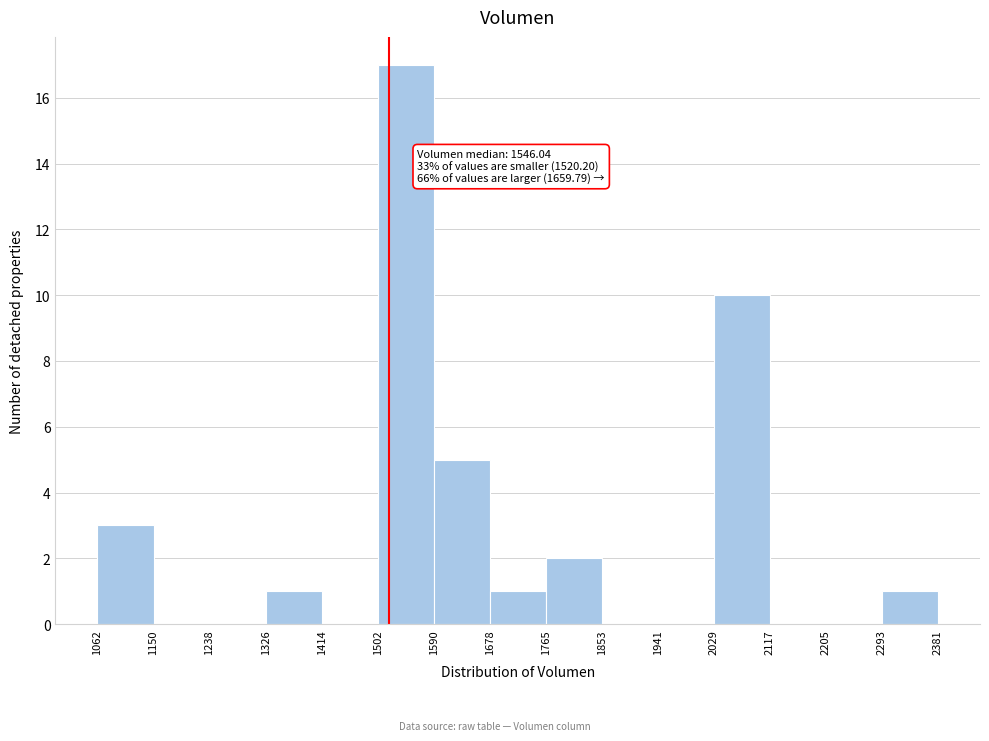

Over which range of the x-axis is the bar tallest?

1502 to 1590